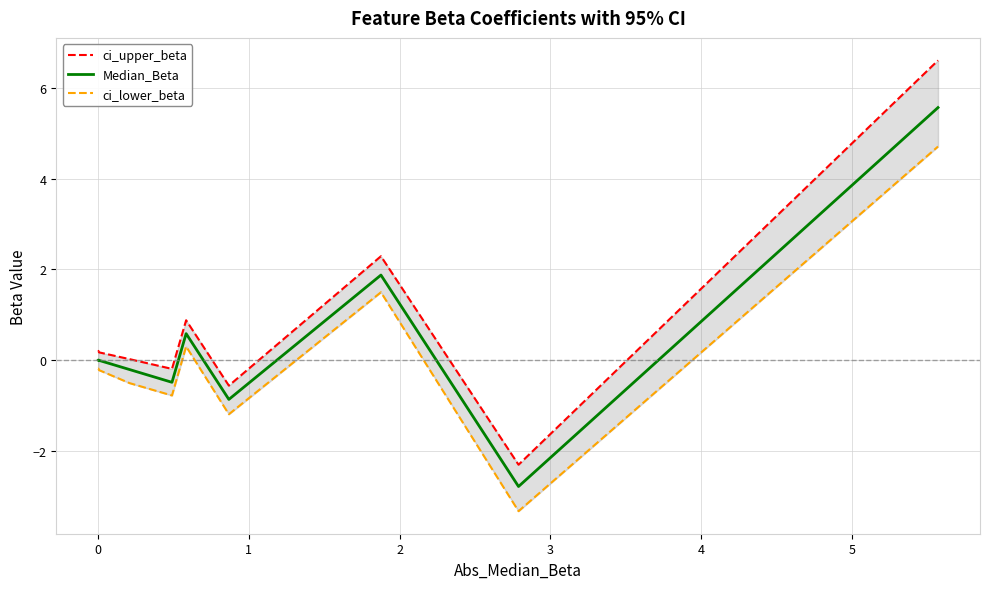

True or false: ci_lower_beta and Median_Beta intersect in this chart.

False